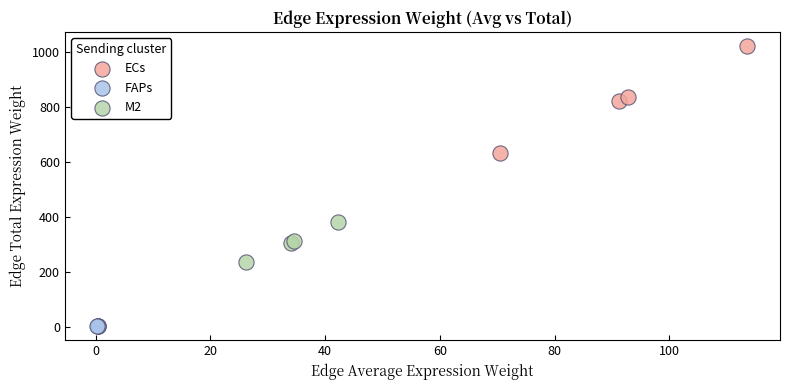

Which series contains the lowest Y value?

FAPs